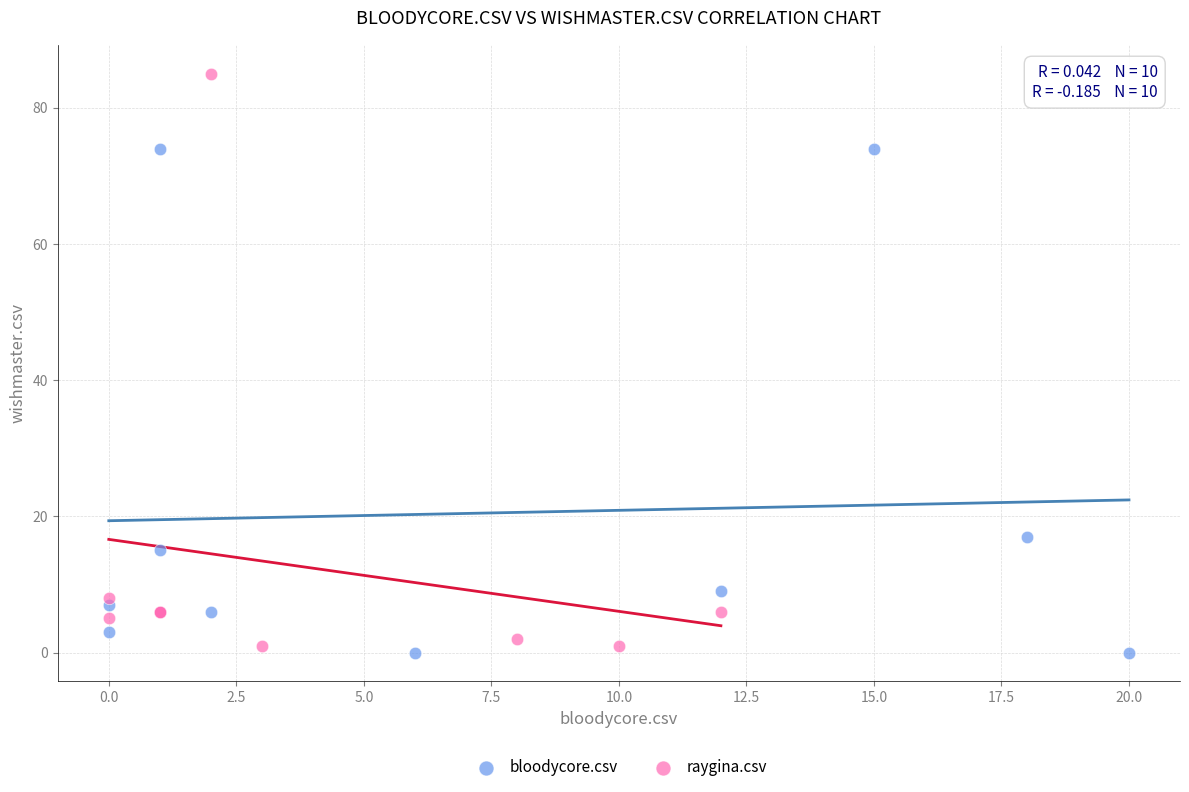

What are all the series names shown in the legend?

bloodycore.csv, raygina.csv